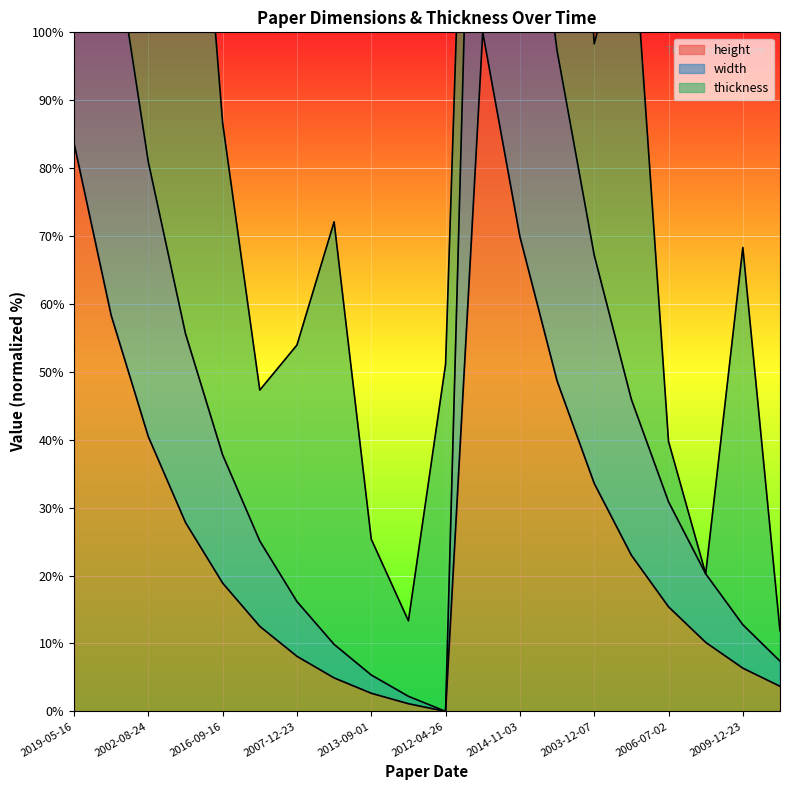

At which label does width reach its minimum?

2012-04-26